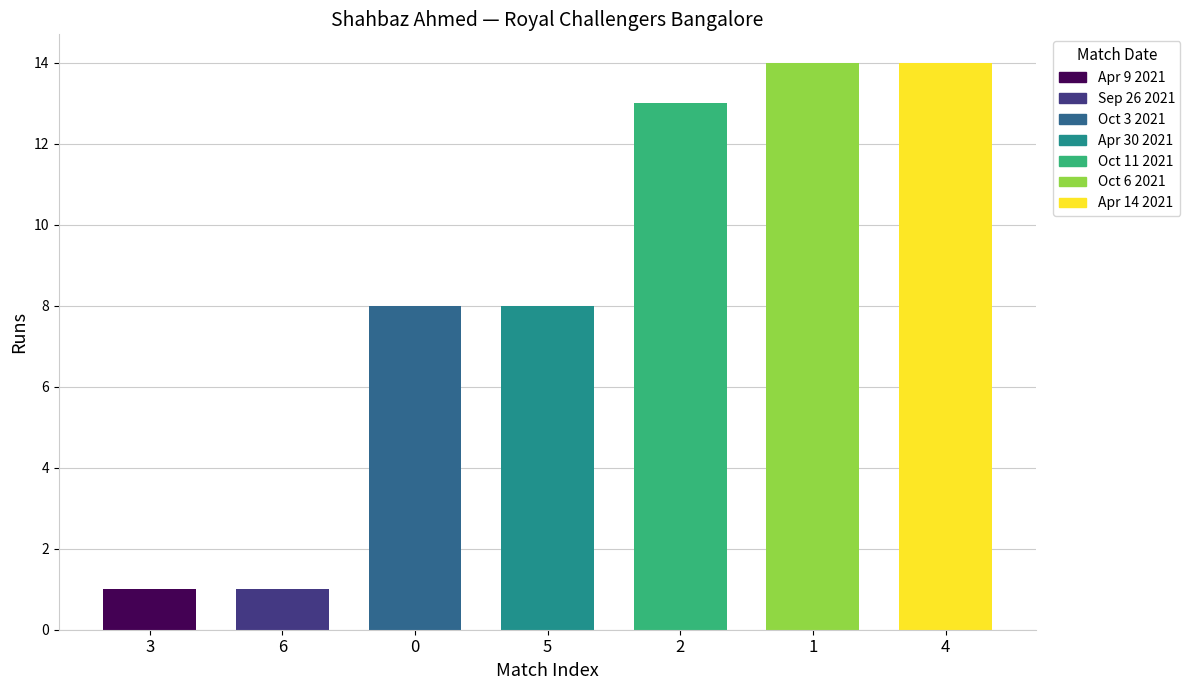

Approximately how many times larger is the value at 3 compared to 0?

0.1